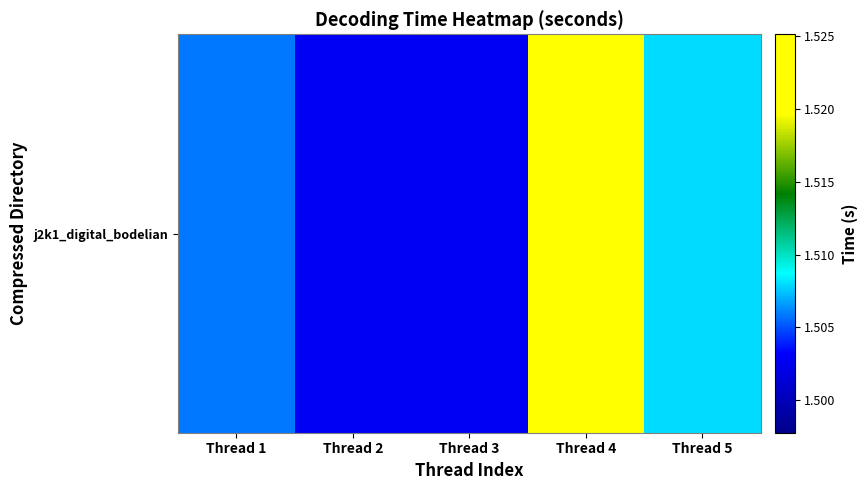

Reading right to left, list all the values displayed in this chart.

1.5	1.5	1.5	1.5	1.5